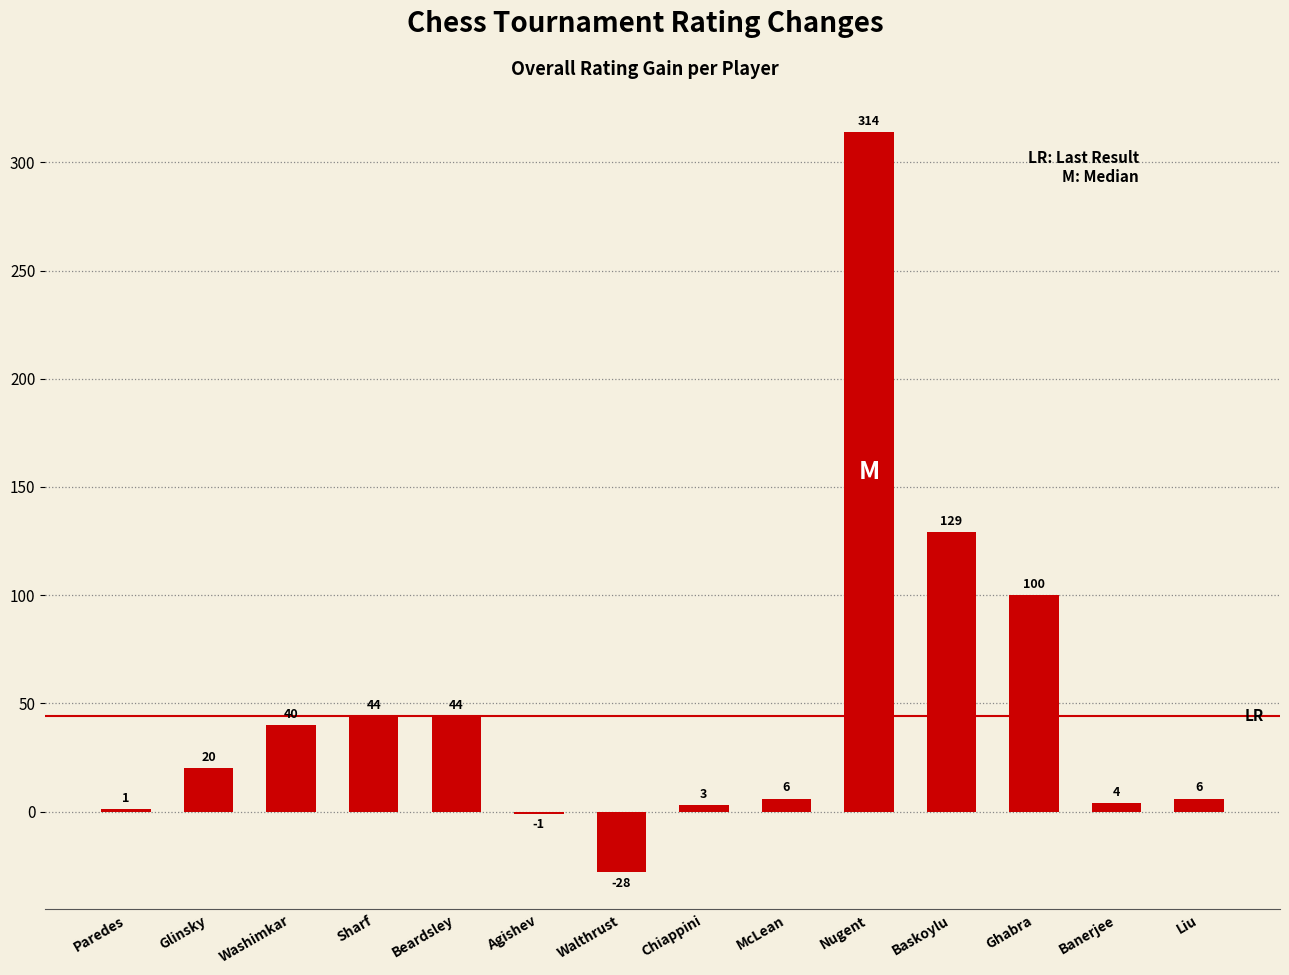

Which label corresponds to the largest value in the chart?

Nugent